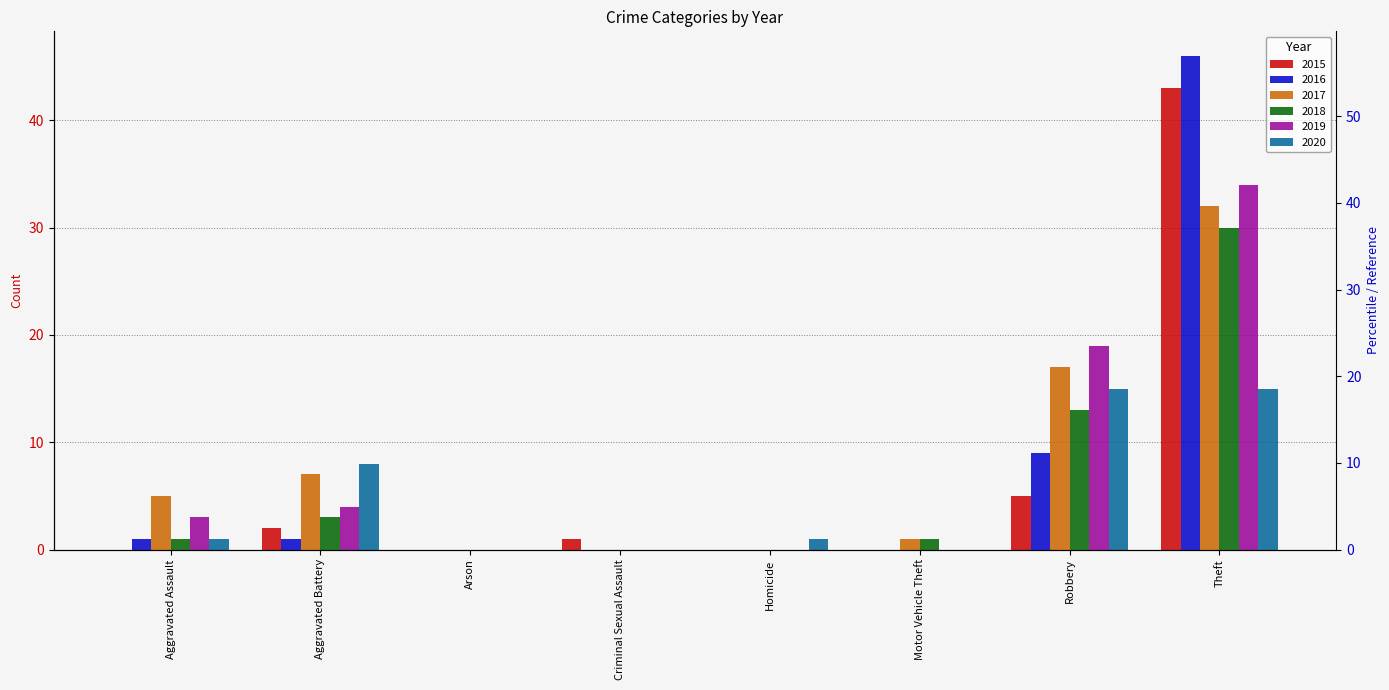

The value of 2015 at Arson is -28. True or false?

False